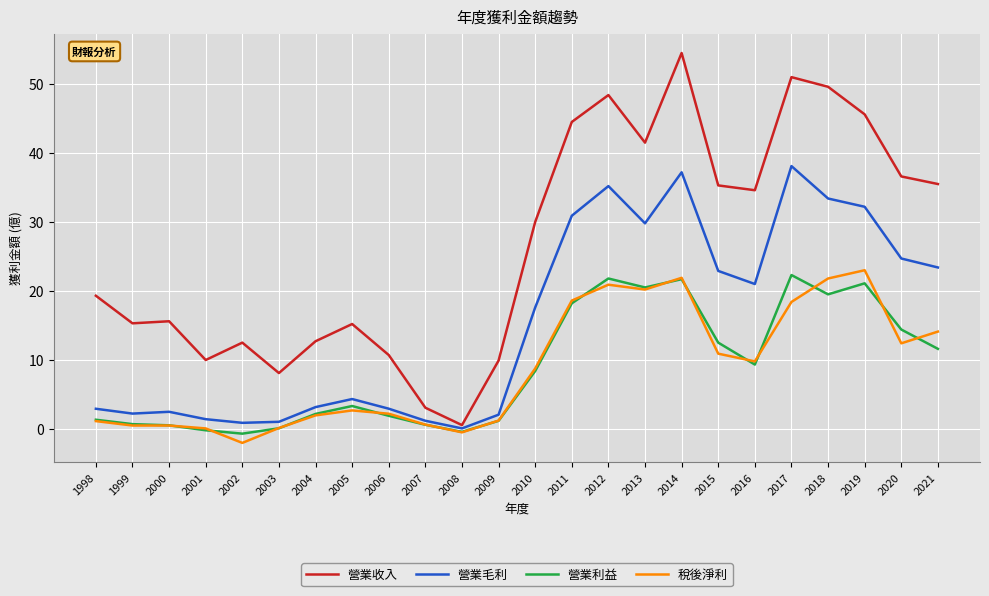

What is the smallest value displayed?

-2.0